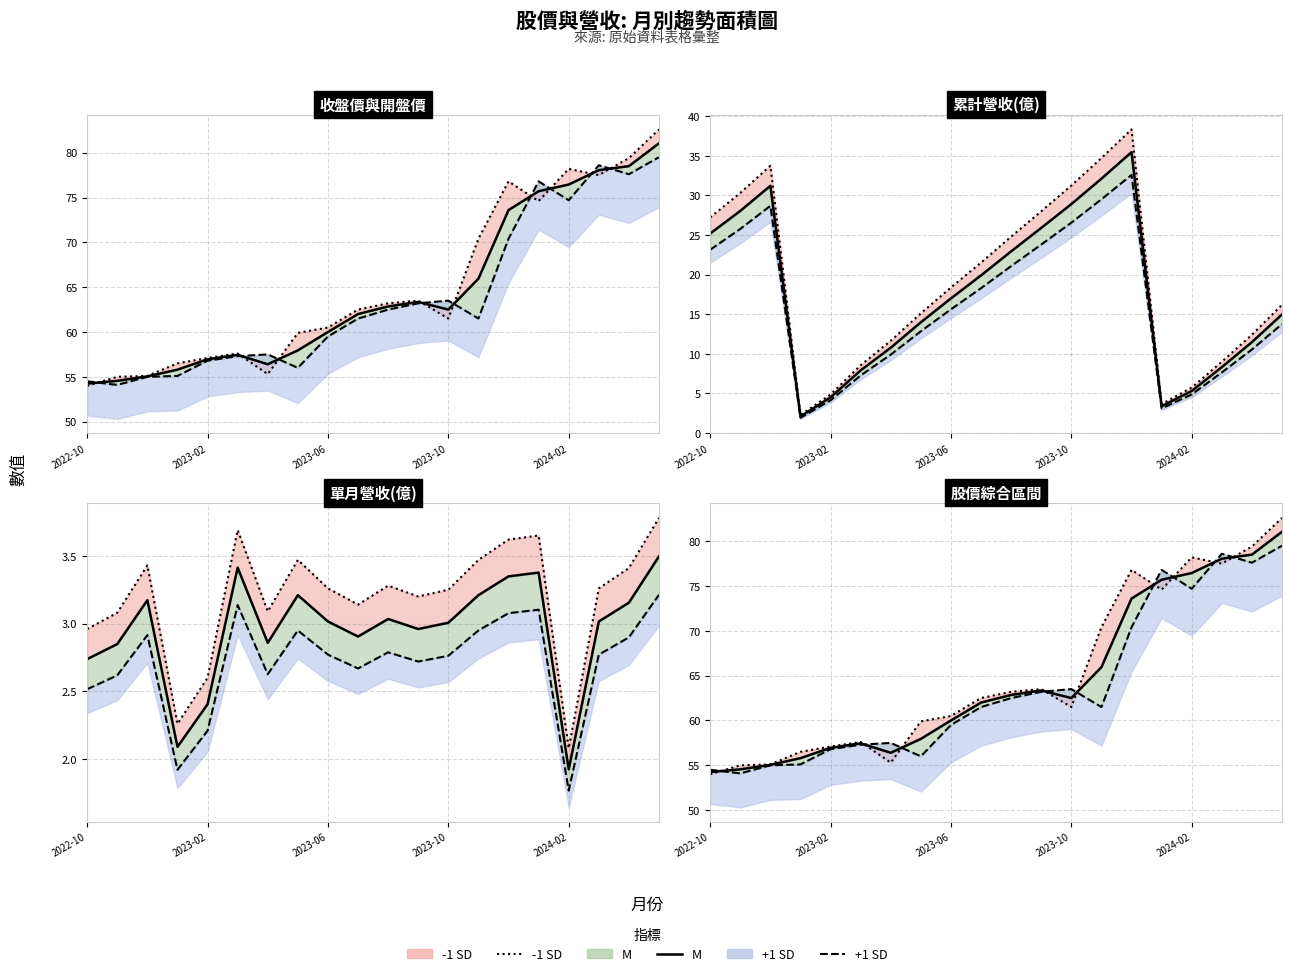

What is the label of the 2nd point from the left?

2023-02